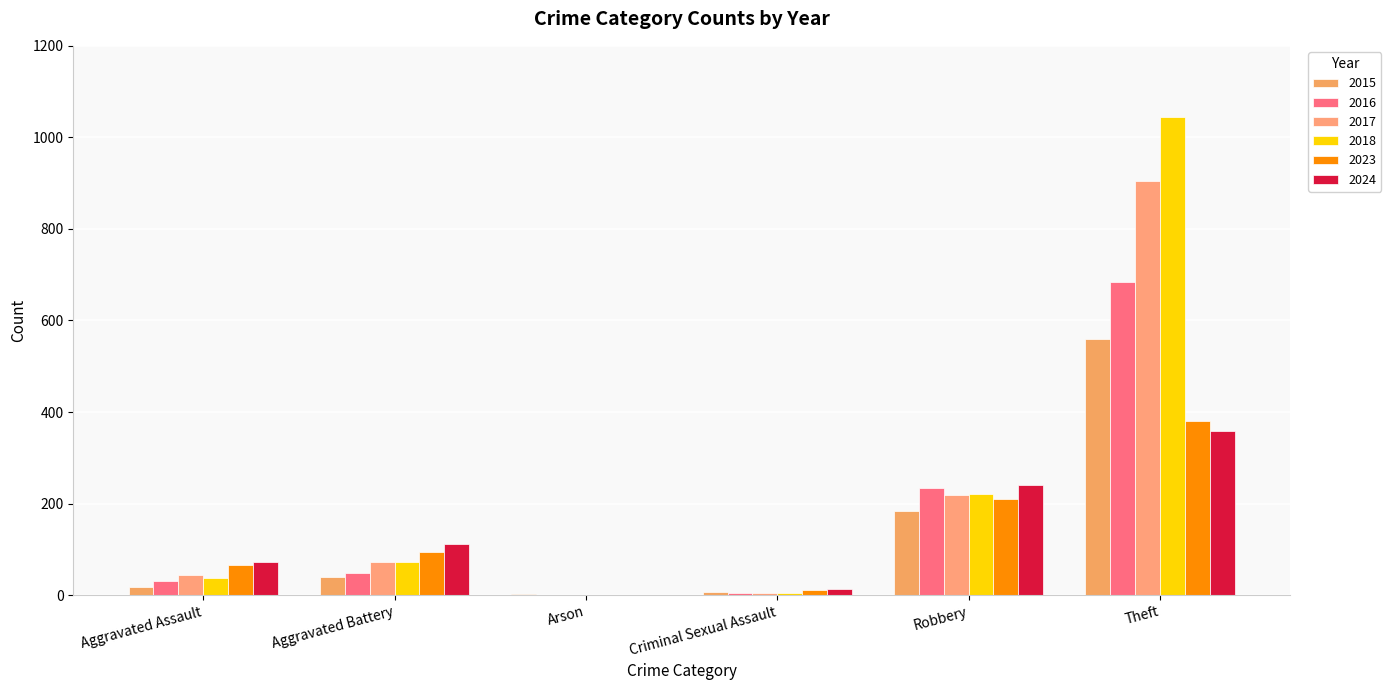

What is the spread (max minus min) of values at Arson?

3